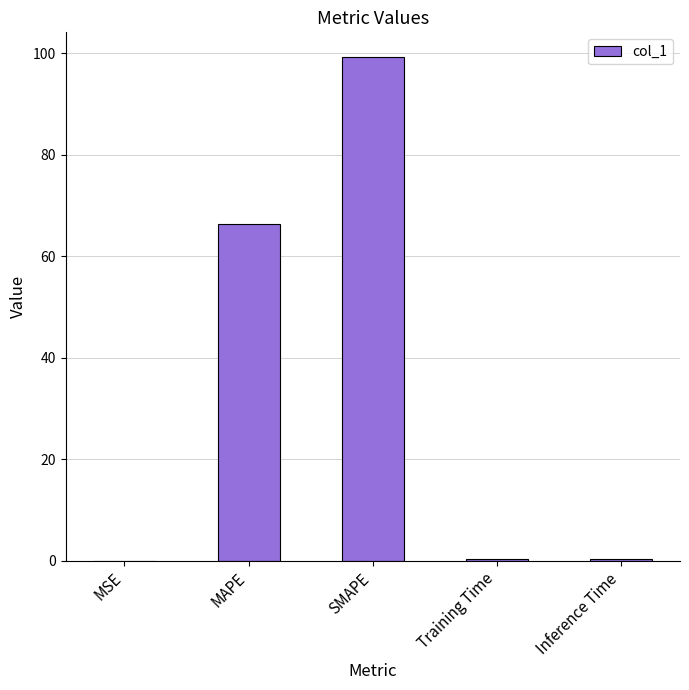

What is the maximum value shown in the chart?

99.1